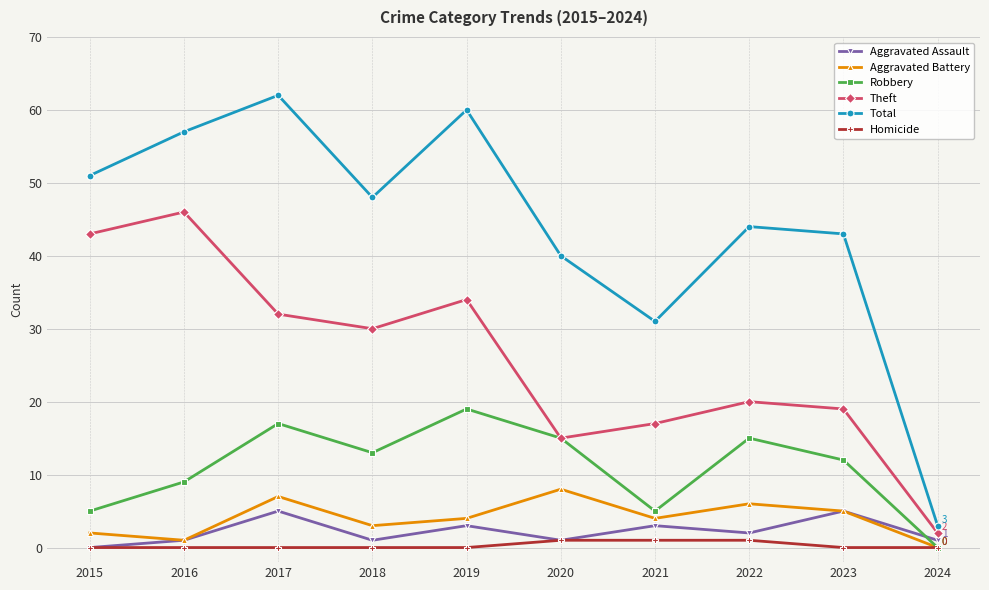

At which category does Total reach its first local valley?

2018